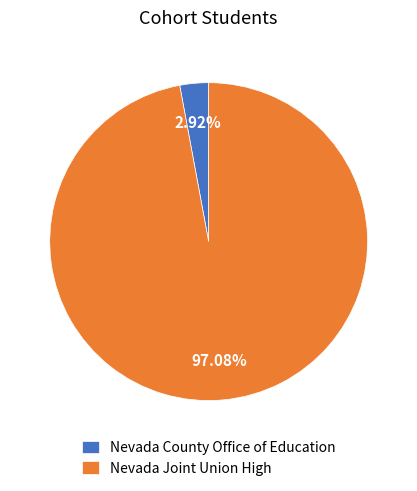

Which slice is the smallest?

Nevada County Office of Education